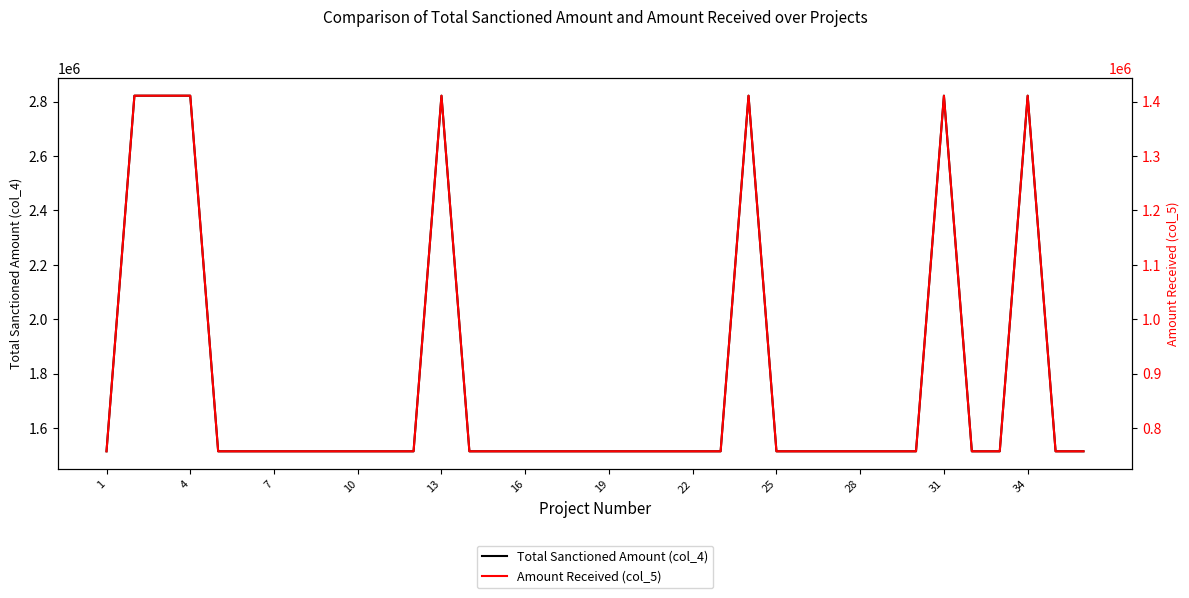

What are all the series names shown in the legend?

Total Sanctioned Amount (col_4), Amount Received (col_5)